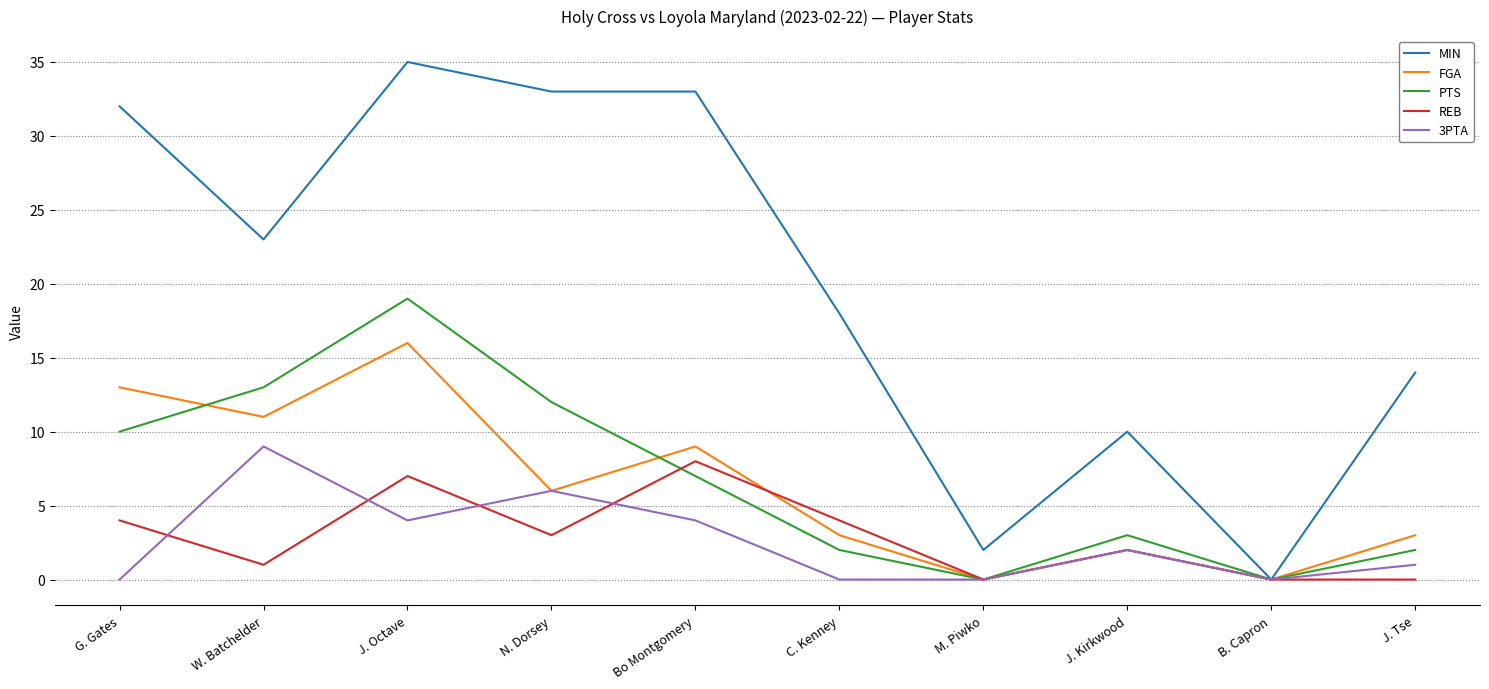

Reading left to right, transcribe all the data shown in this chart.

MIN: G. Gates=32	W. Batchelder=23	J. Octave=35	N. Dorsey=33	Bo Montgomery=33	C. Kenney=18	M. Piwko=2	J. Kirkwood=10	B. Capron=0	J. Tse=14
FGA: G. Gates=13	W. Batchelder=11	J. Octave=16	N. Dorsey=6	Bo Montgomery=9	C. Kenney=3	M. Piwko=0	J. Kirkwood=2	B. Capron=0	J. Tse=3
PTS: G. Gates=10	W. Batchelder=13	J. Octave=19	N. Dorsey=12	Bo Montgomery=7	C. Kenney=2	M. Piwko=0	J. Kirkwood=3	B. Capron=0	J. Tse=2
REB: G. Gates=4	W. Batchelder=1	J. Octave=7	N. Dorsey=3	Bo Montgomery=8	C. Kenney=4	M. Piwko=0	J. Kirkwood=2	B. Capron=0	J. Tse=0
3PTA: G. Gates=0	W. Batchelder=9	J. Octave=4	N. Dorsey=6	Bo Montgomery=4	C. Kenney=0	M. Piwko=0	J. Kirkwood=2	B. Capron=0	J. Tse=1